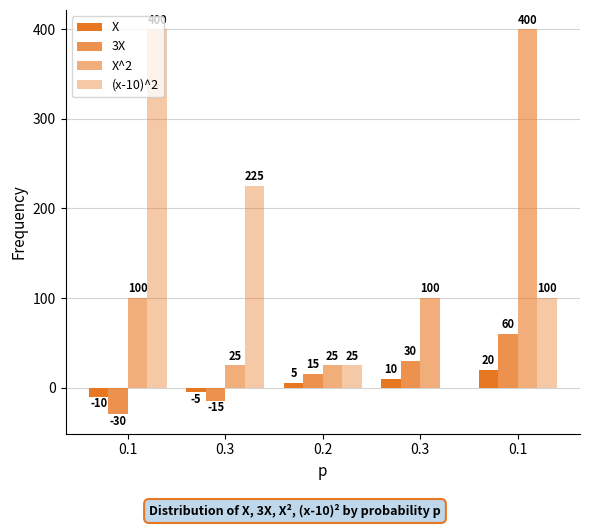

What is the sum of all (x-10)^2 values?

750